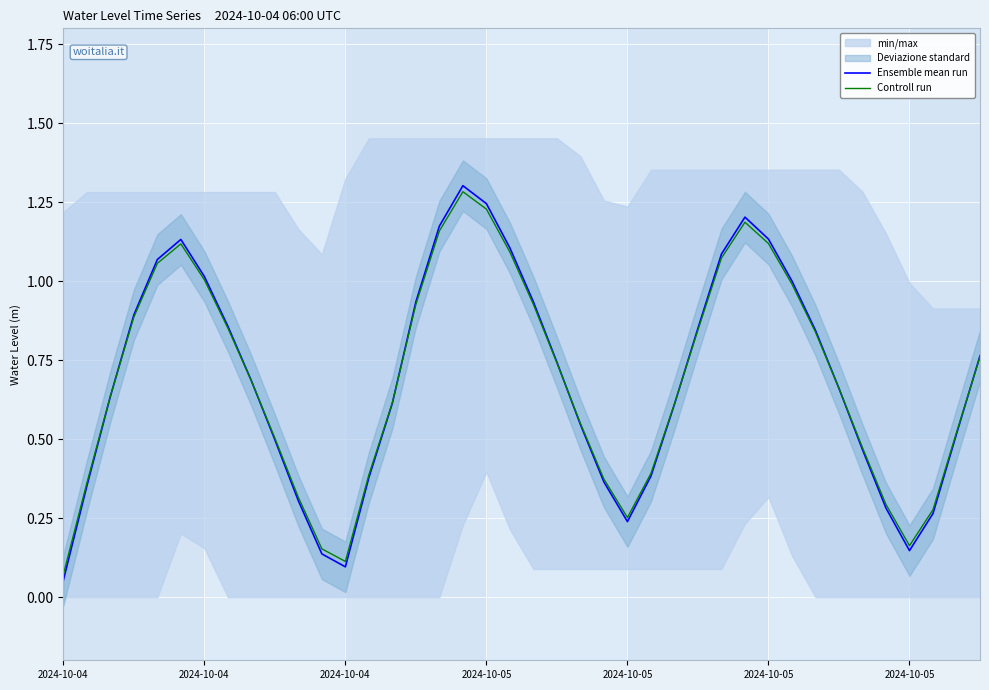

Between 7 and 17, which series saw the biggest shift?

Ensemble mean run